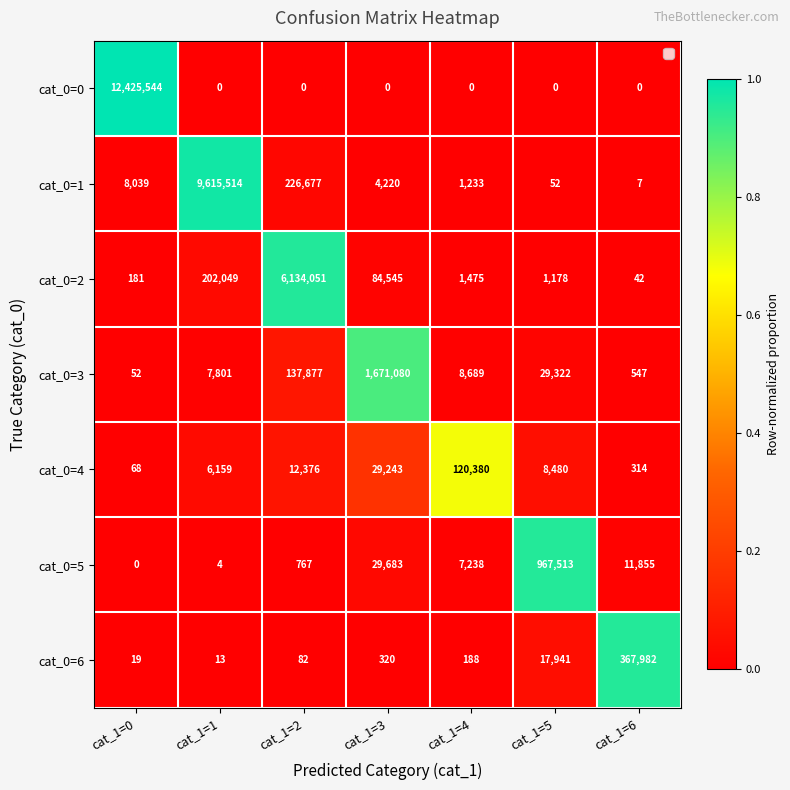

Is it true that cat_0=6 equals 320 at cat_1=3?

True